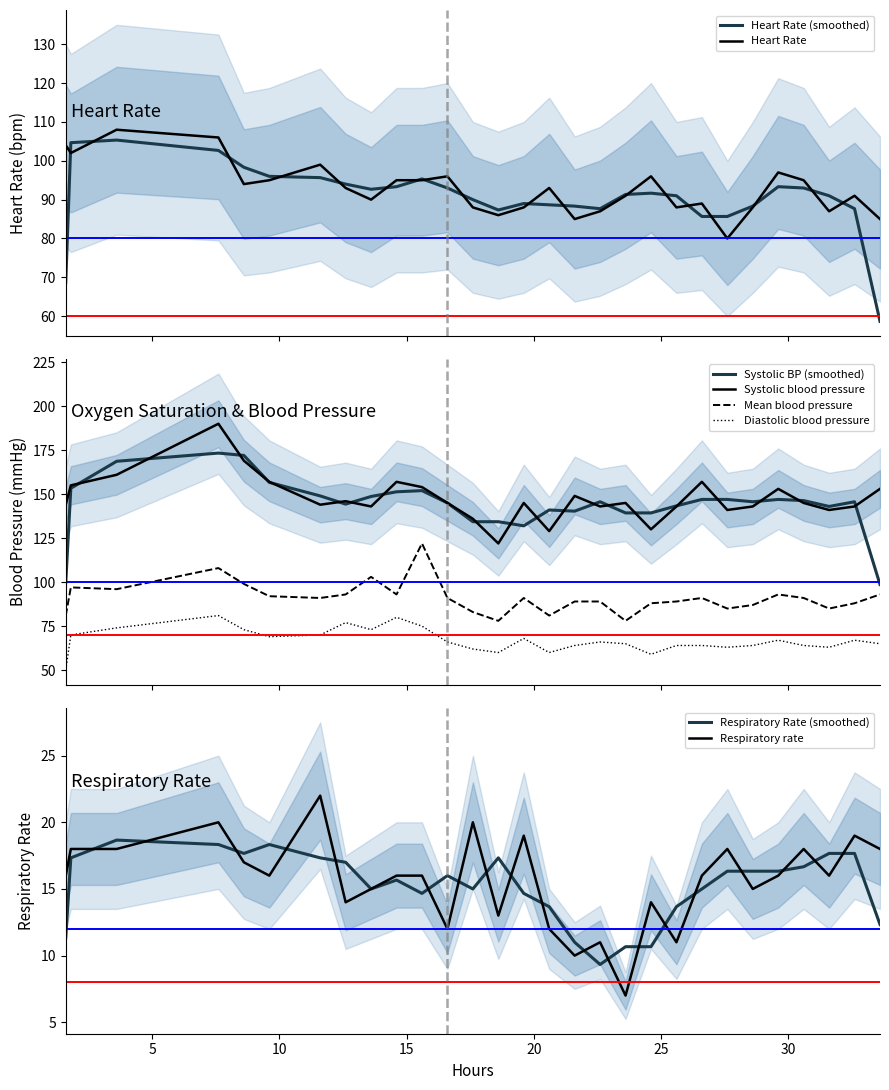

True or false: Systolic BP (smoothed) and Mean blood pressure intersect in this chart.

False